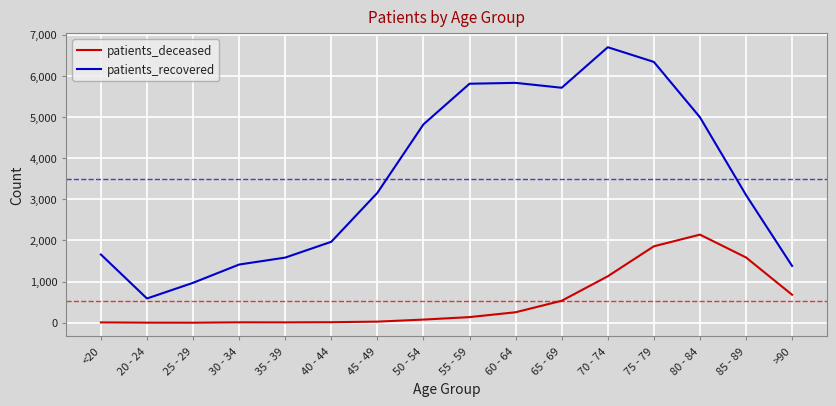

How many values in the patients_deceased series are below 138?

8